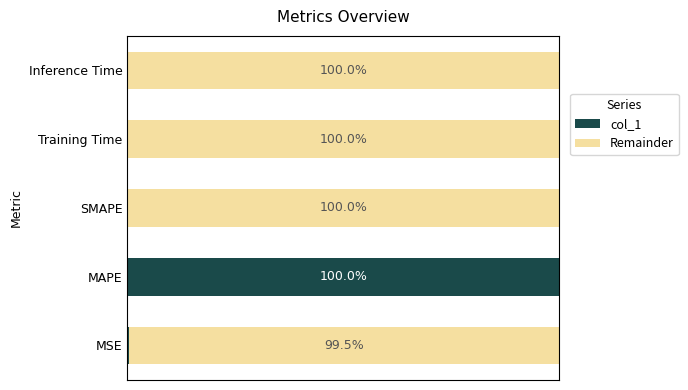

Rank the categories by col_1 value from highest to lowest.

MAPE, MSE, Training Time, Inference Time, SMAPE